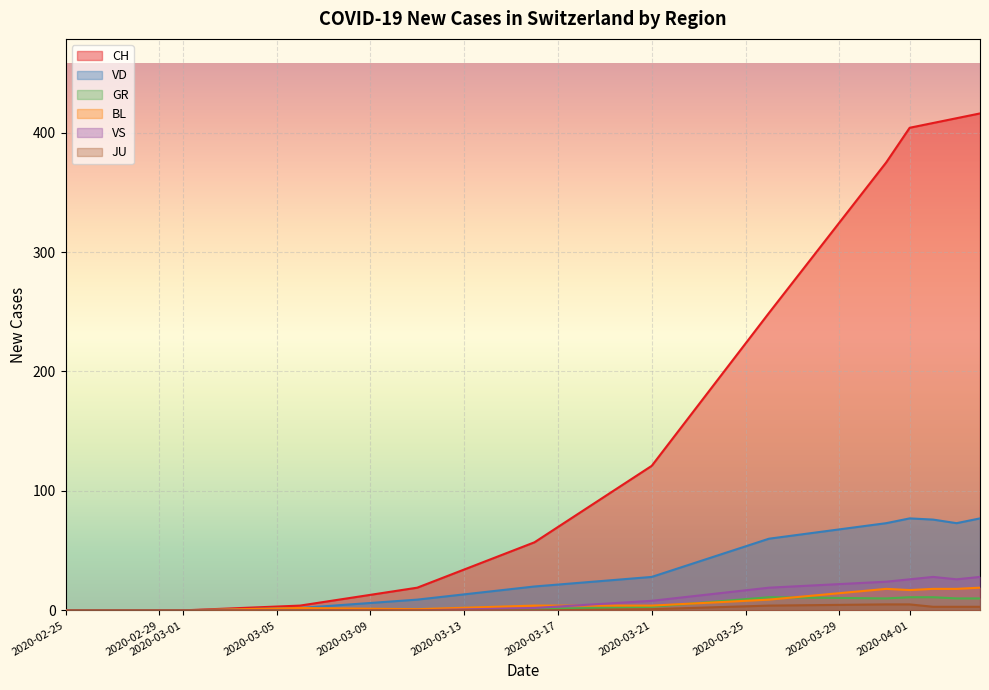

True or false: GR has more than 0 interior local peaks.

True